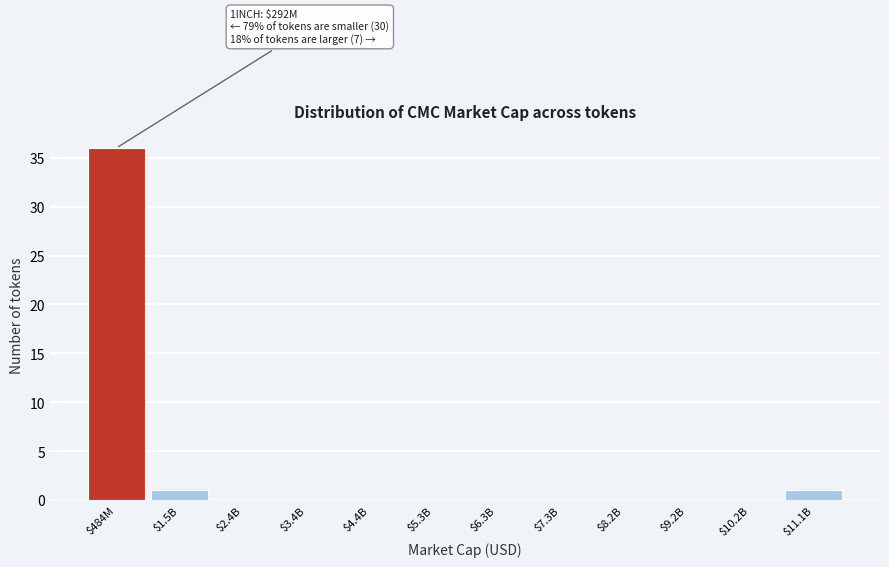

What is the greatest value displayed?

36